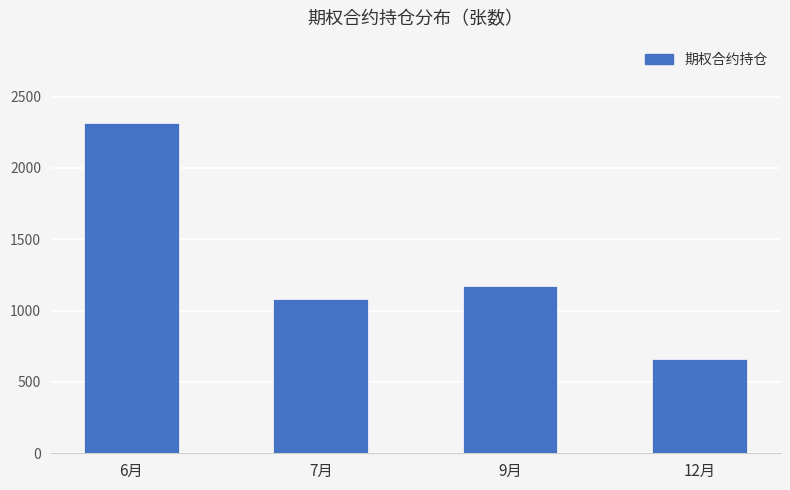

Which has a higher value, 12月 or 7月?

7月